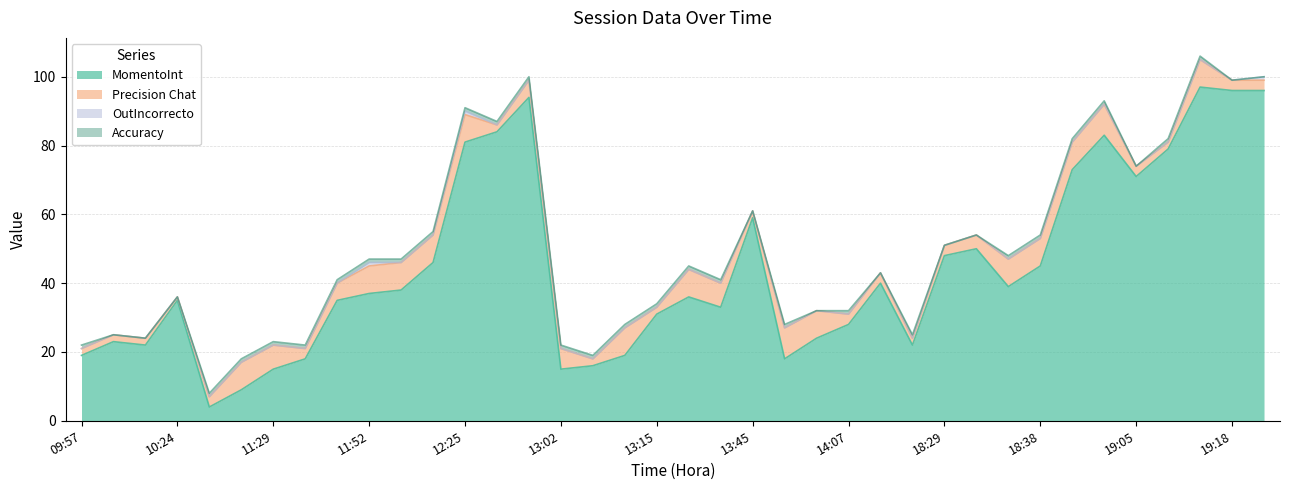

Reading left to right, extract all data points from this chart.

MomentoInt: 19	23	22	35	4	9	15	18	35	37	38	46	81	84	94	15	16	19	31	36	33	59	18	24	28	40	22	48	50	39	45	73	83	71	79	97	96	96
Precision Chat: 2	2	2	1	3	8	7	3	5	8	8	8	8	2	5	6	2	8	2	8	7	2	9	8	3	3	2	3	4	8	8	8	9	3	2	8	3	3
OutIncorrecto: 0	0	0	0	0	0	0	0	0	1	0	0	1	0	0	0	0	0	0	0	0	0	0	0	0	0	0	0	0	0	0	0	0	0	0	0	0	1
Accuracy: 1	0	0	0	1	1	1	1	1	1	1	1	1	1	1	1	1	1	1	1	1	0	1	0	1	0	1	0	0	1	1	1	1	0	1	1	0	0